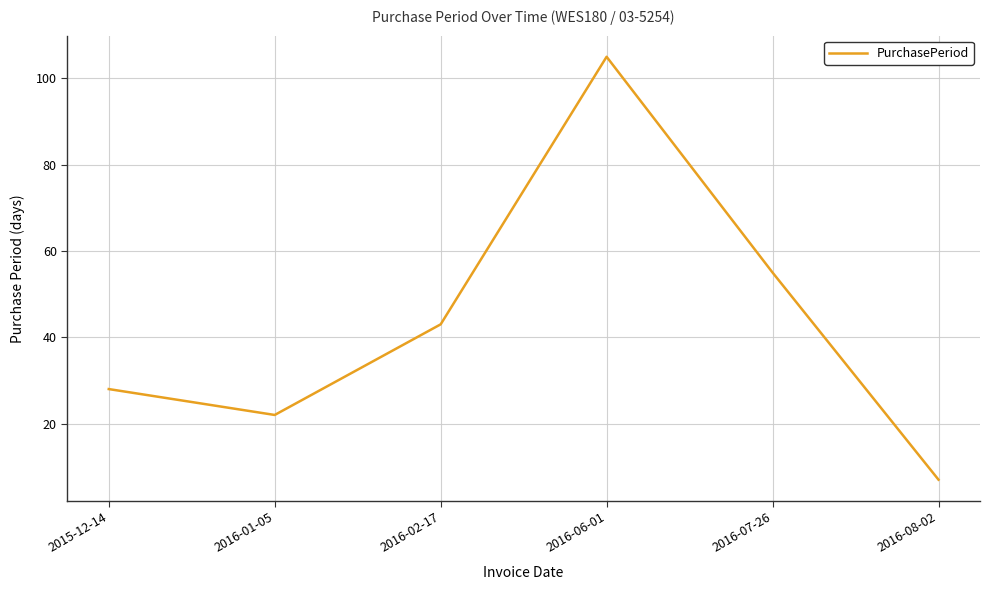

Which category has the highest value across all series?

2016-06-01